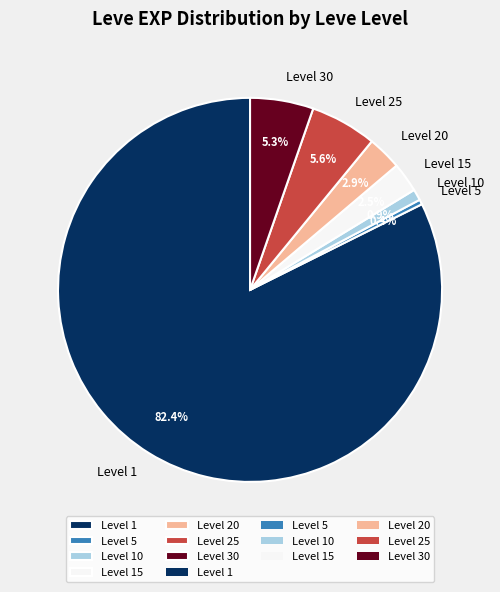

What is the total percentage of Level 25 and Level 15?

8.1%